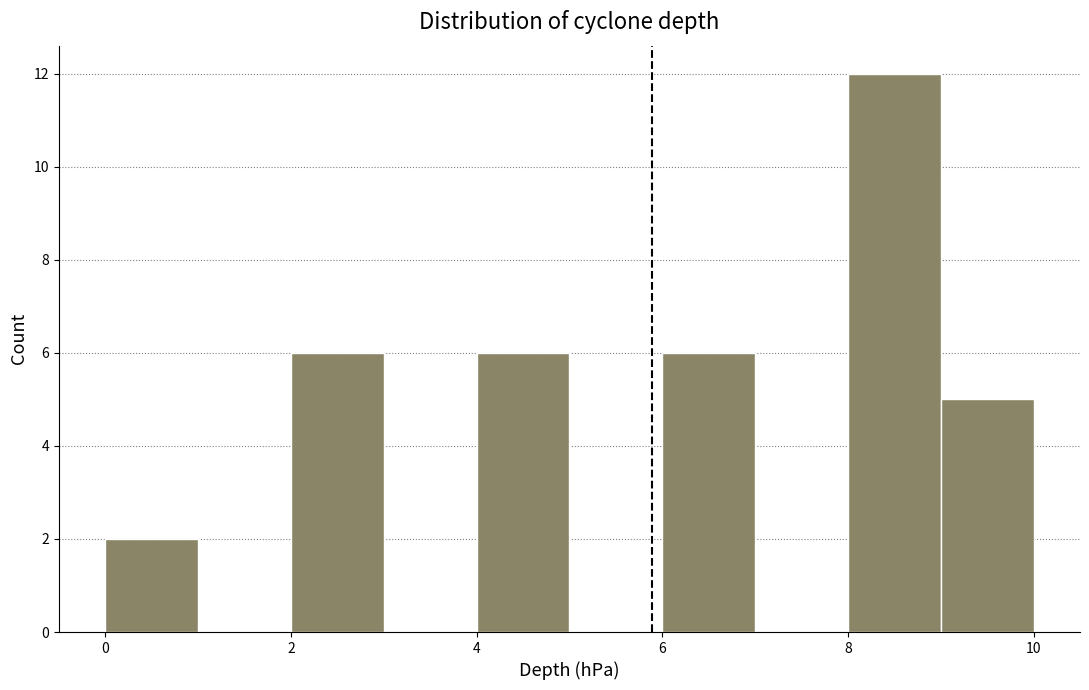

Over which range of the x-axis is the bar tallest?

8 to 9